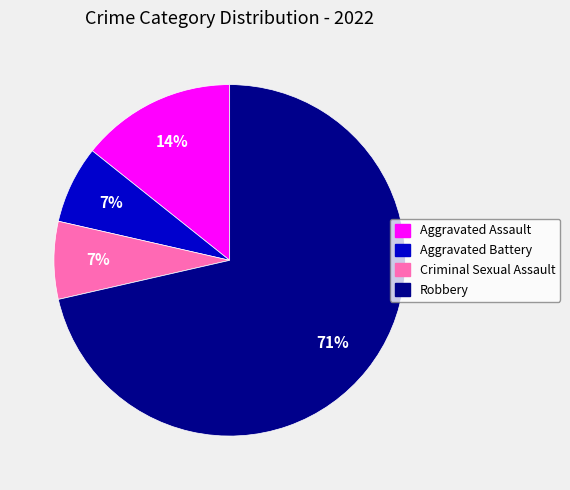

To the nearest percent, what is the combined percentage of Robbery and Aggravated Battery?

79%